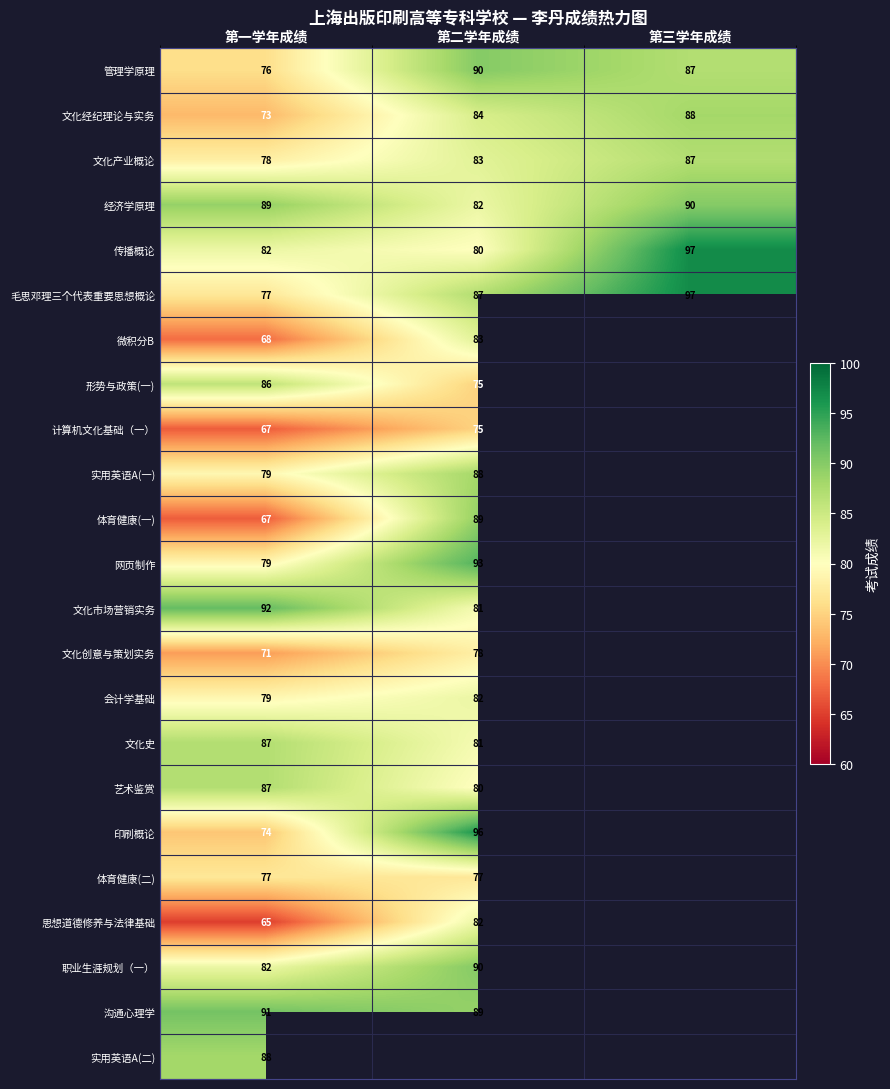

Is the value of 体育健康(二) at 第二学年成绩 greater than the value of 体育健康(一) at 第二学年成绩?

No